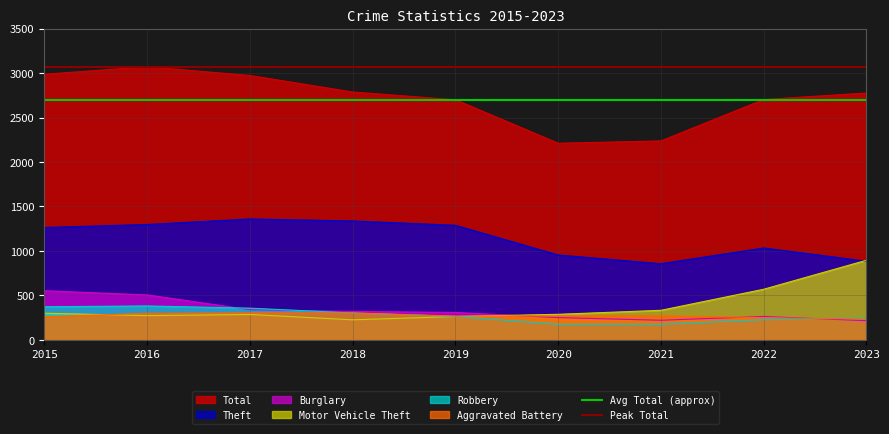

Between 2016 and 2015, which is larger?

2016